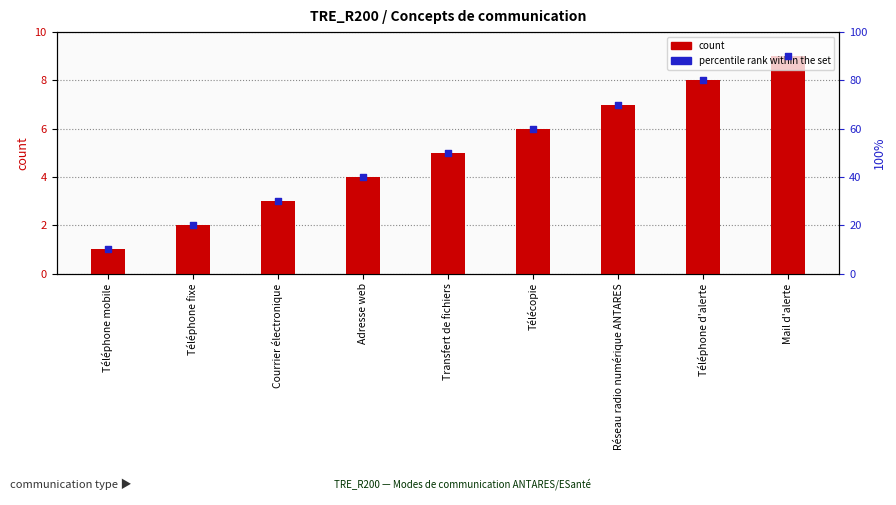

What is the total value across all series at Téléphone fixe?

22